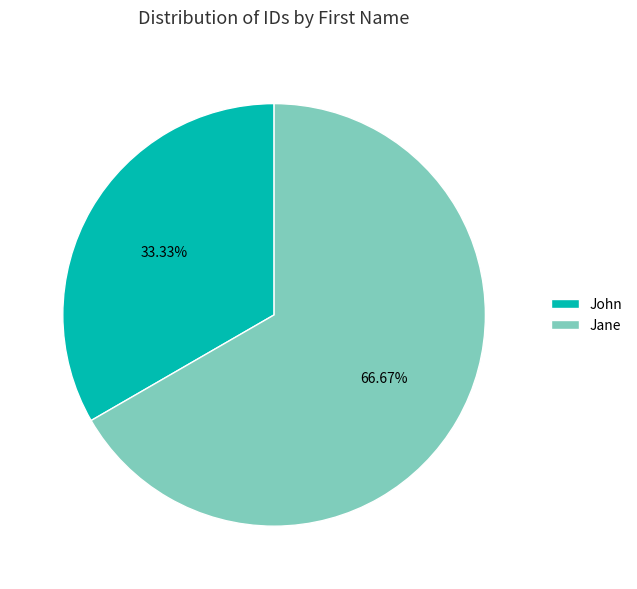

What percentage is the John slice, to the nearest percent?

33%